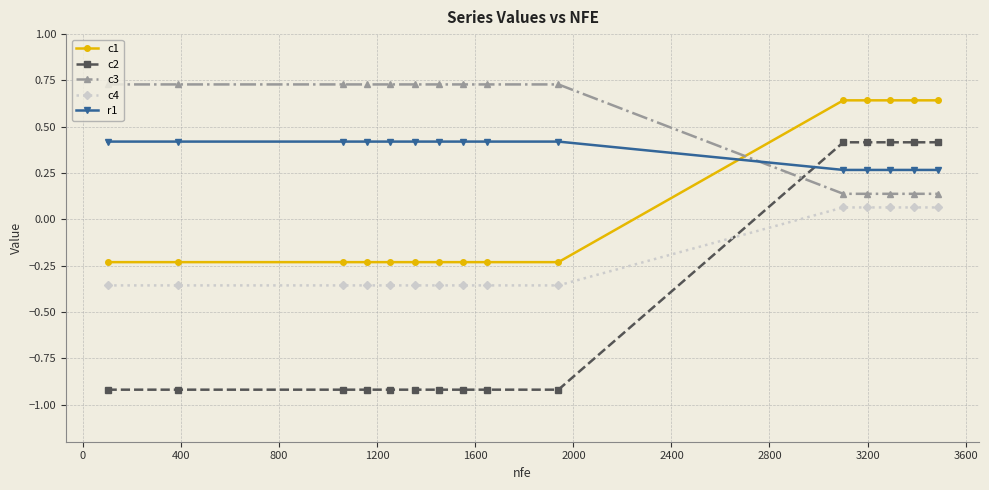

What is the minimum value shown in the chart?

-0.9